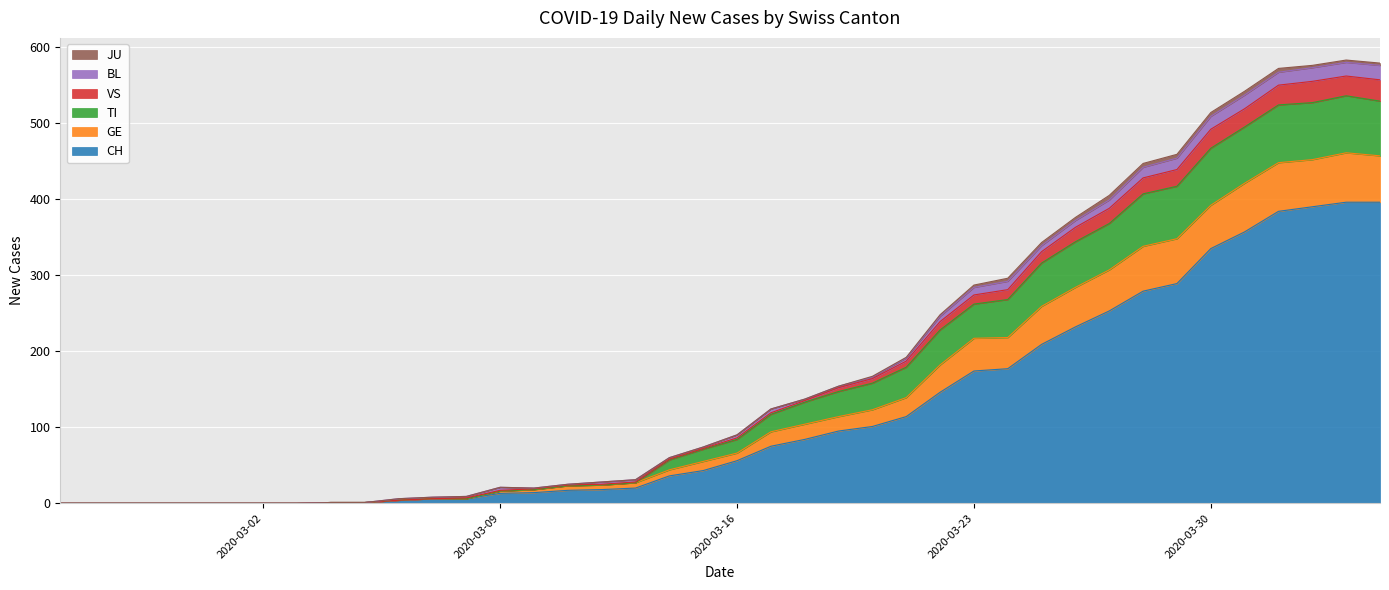

True or false: TI and GE intersect in this chart.

False